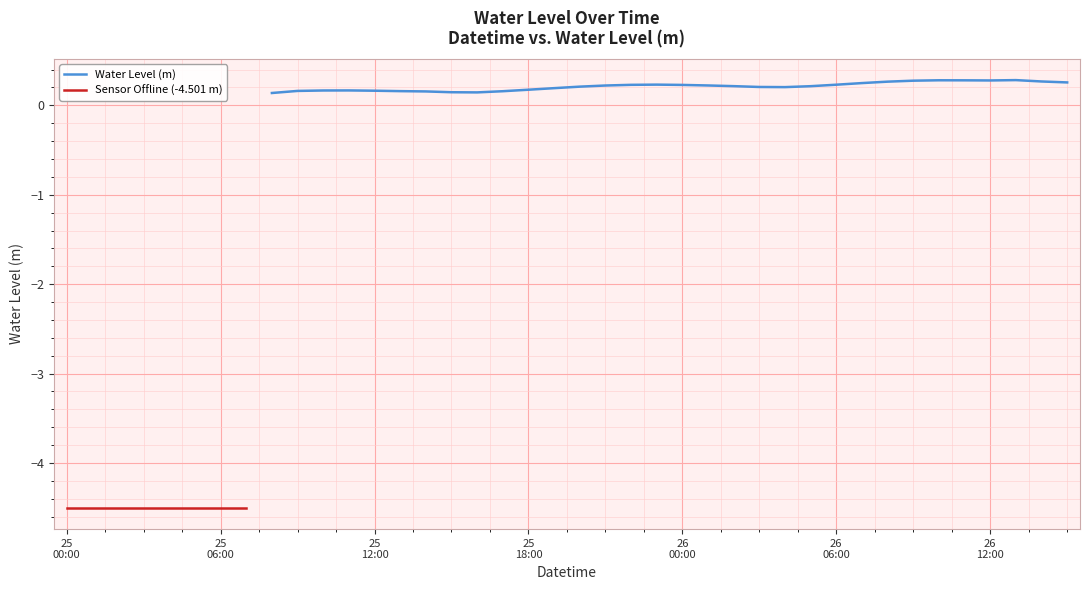

Reading right to left, what are all the values shown in this chart?

2024-03-26 15:00=0.3	2024-03-26 14:00=0.3	2024-03-26 13:00=0.3	2024-03-26 12:00=0.3	2024-03-26 11:00=0.3	2024-03-26 10:00=0.3	2024-03-26 09:00=0.3	2024-03-26 08:00=0.3	2024-03-26 07:00=0.2	2024-03-26 06:00=0.2	2024-03-26 05:00=0.2	2024-03-26 04:00=0.2	2024-03-26 03:00=0.2	2024-03-26 02:00=0.2	2024-03-26 01:00=0.2	2024-03-26 00:00=0.2	2024-03-25 23:00=0.2	2024-03-25 22:00=0.2	2024-03-25 21:00=0.2	2024-03-25 20:00=0.2	2024-03-25 19:00=0.2	2024-03-25 18:00=0.2	2024-03-25 17:00=0.2	2024-03-25 16:00=0.1	2024-03-25 15:00=0.1	2024-03-25 14:00=0.2	2024-03-25 13:00=0.2	2024-03-25 12:00=0.2	2024-03-25 11:00=0.2	2024-03-25 10:00=0.2	2024-03-25 09:00=0.2	2024-03-25 08:00=0.1	2024-03-25 07:00=-4.5	2024-03-25 06:00=-4.5	2024-03-25 05:00=-4.5	2024-03-25 04:00=-4.5	2024-03-25 03:00=-4.5	2024-03-25 02:00=-4.5	2024-03-25 01:00=-4.5	2024-03-25 00:00=-4.5